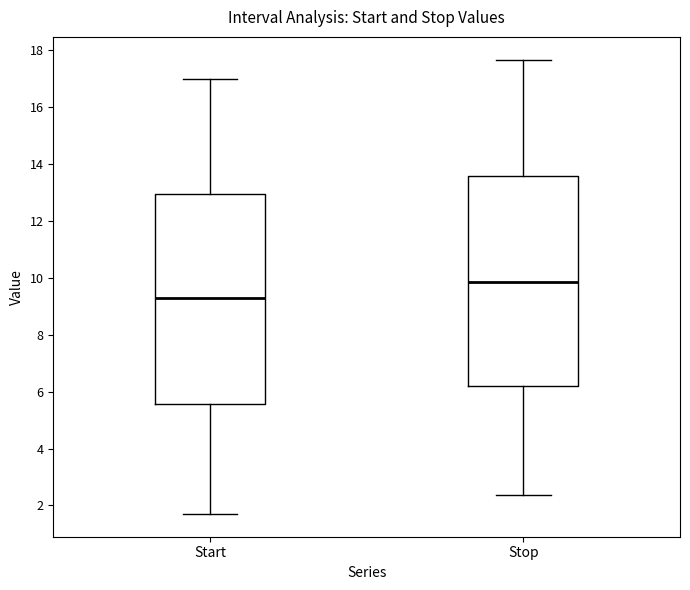

Reading left to right, transcribe this box plot: for each box, give where its median line is, the range the box spans, and where its two whiskers end, as read against the y-axis. The values are not printed on the chart, so give them approximately, as read against the axis.

Start: median 9.2, box 5.6 to 13.0, whiskers 1.8 to 17.0
Stop: median 9.8, box 6.2 to 13.6, whiskers 2.4 to 17.6